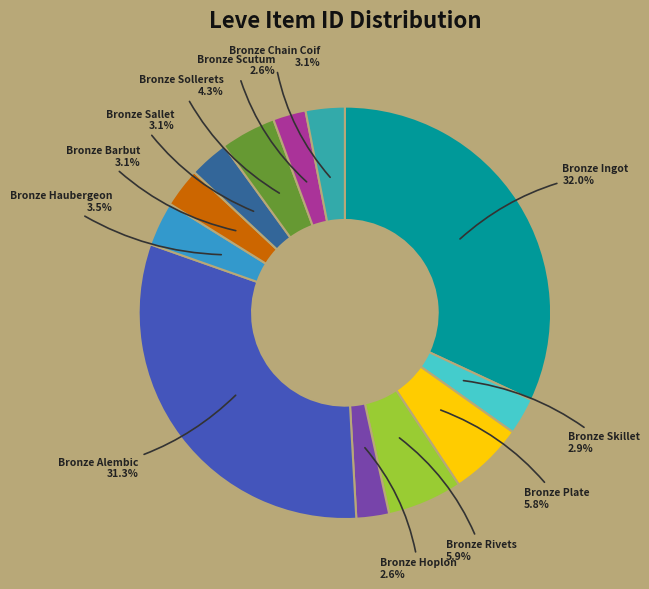

To the nearest percent, what is the difference between the largest and smallest slice percentages?

29%